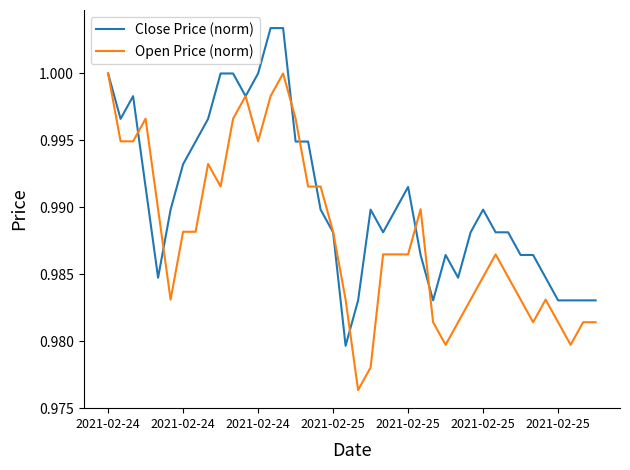

True or false: Open Price (norm) has more than 0 points higher than both neighbors.

True